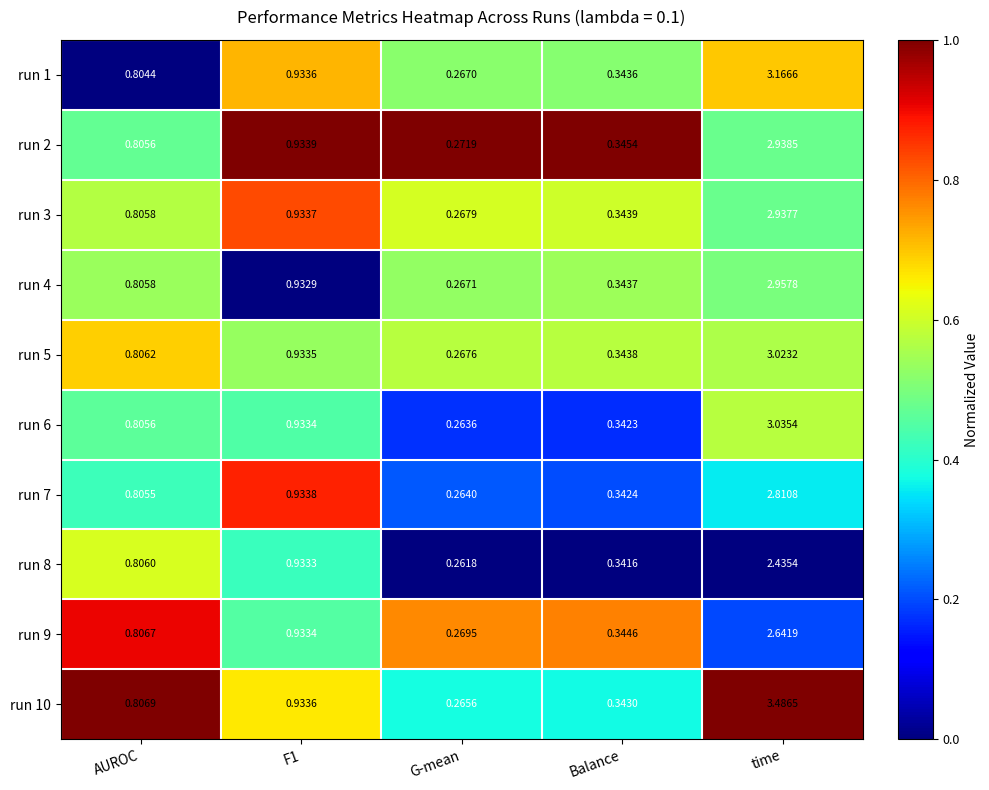

Which category has the highest value in the run 1 series?

time